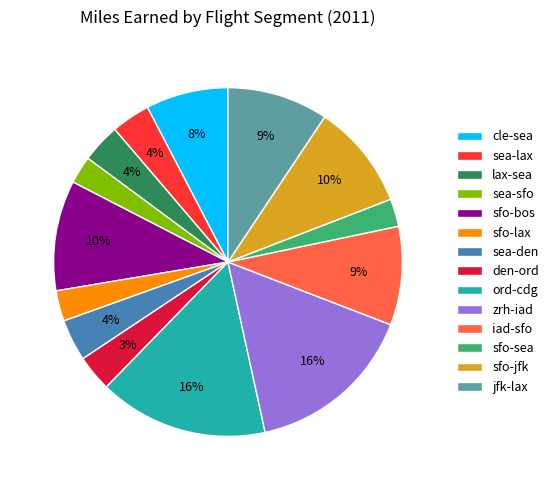

Count the number of slices in the pie.

14